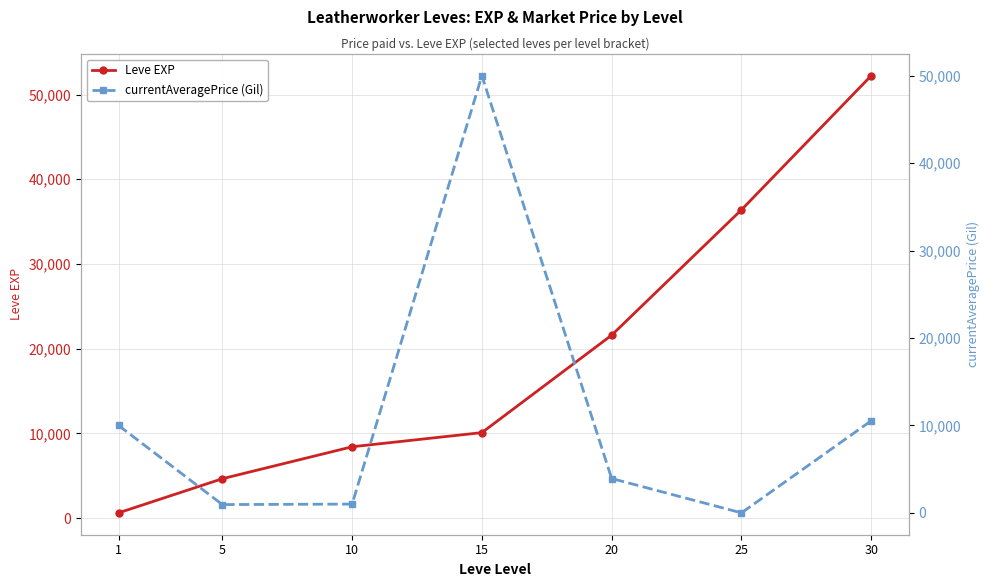

Between 5 and 15, which series saw the biggest shift?

currentAveragePrice (Gil)